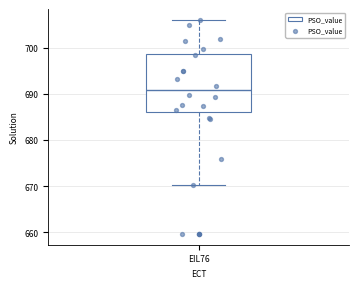

Read this box plot against the y-axis: the position of the median line, the range covered by the box, and the ends of both whiskers. The values are not printed on the chart, so give them approximately, as read against the axis.

median 691, box 686 to 699, whiskers 670 to 706